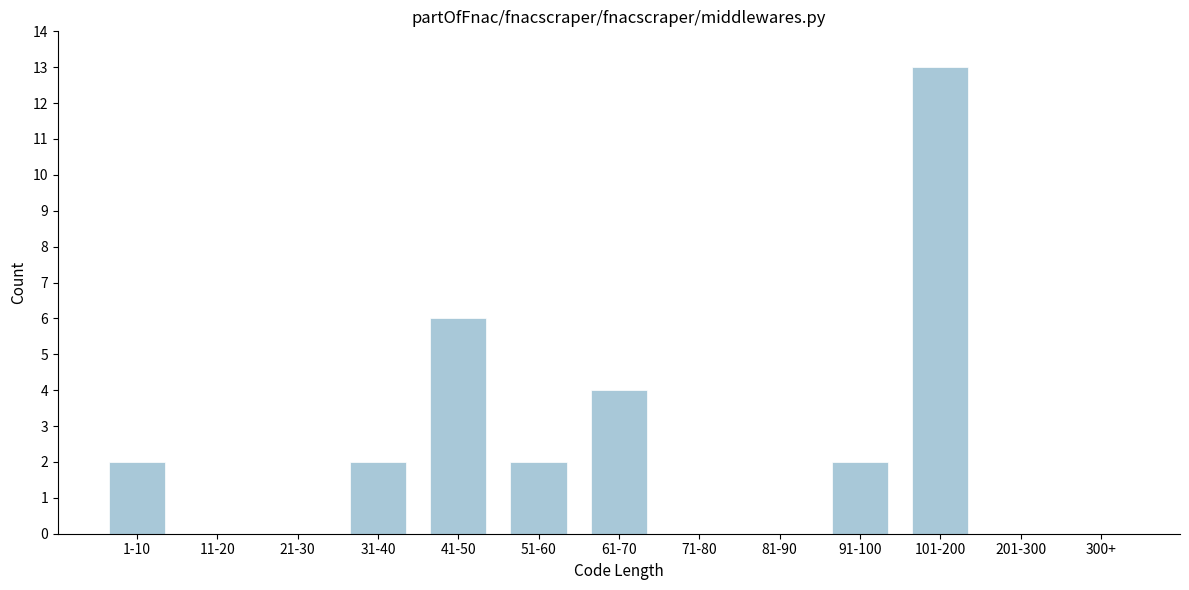

Reading right to left, what are all the values shown in this chart?

300+=0	201-300=0	101-200=13	91-100=2	81-90=0	71-80=0	61-70=4	51-60=2	41-50=6	31-40=2	21-30=0	11-20=0	1-10=2